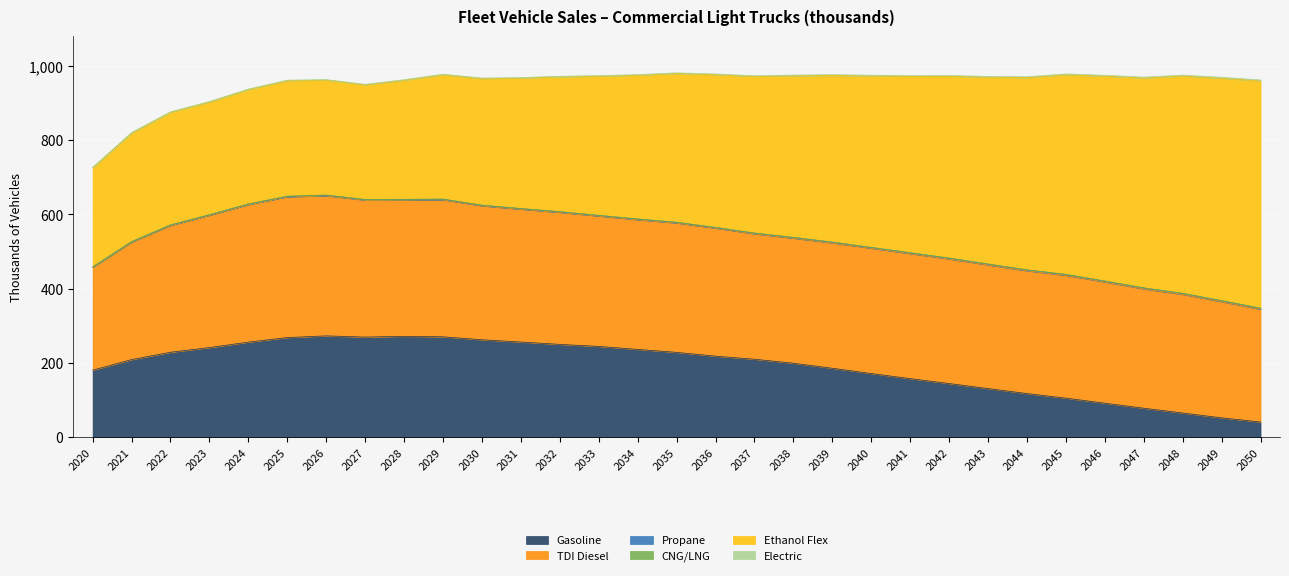

Rank the categories by Gasoline value from highest to lowest.

2026, 2028, 2029, 2027, 2025, 2030, 2031, 2024, 2032, 2033, 2023, 2034, 2022, 2035, 2036, 2037, 2021, 2038, 2039, 2020, 2040, 2041, 2042, 2043, 2044, 2045, 2046, 2047, 2048, 2049, 2050